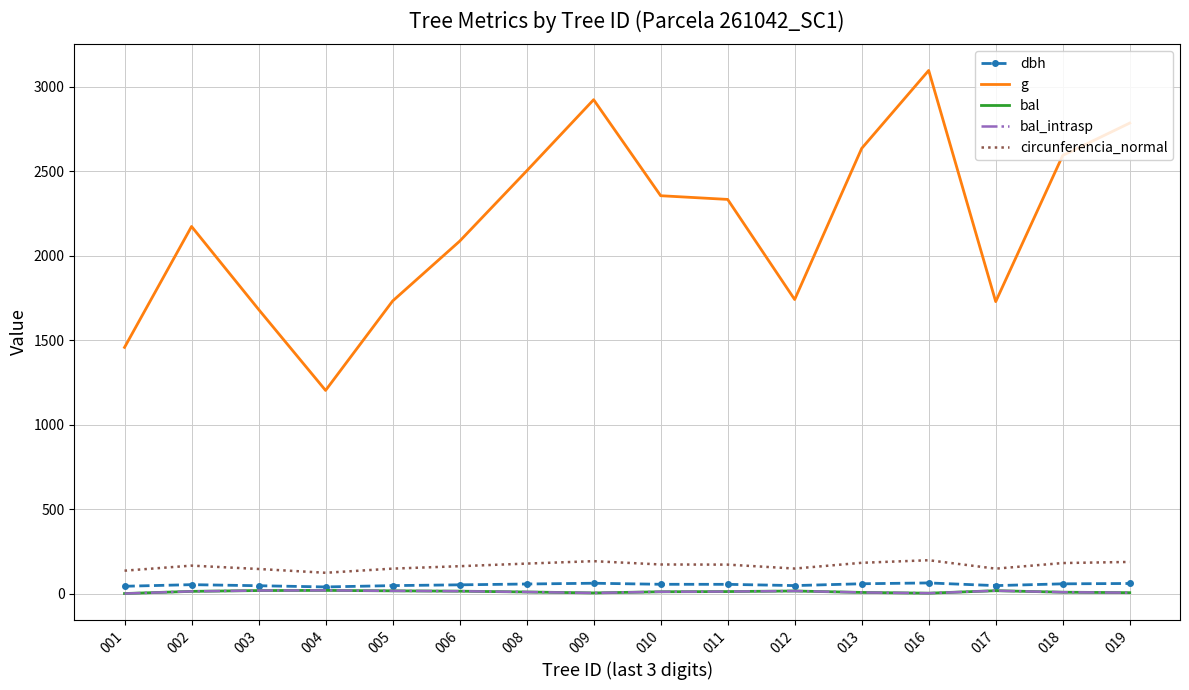

True or false: g and bal cross at least once.

False